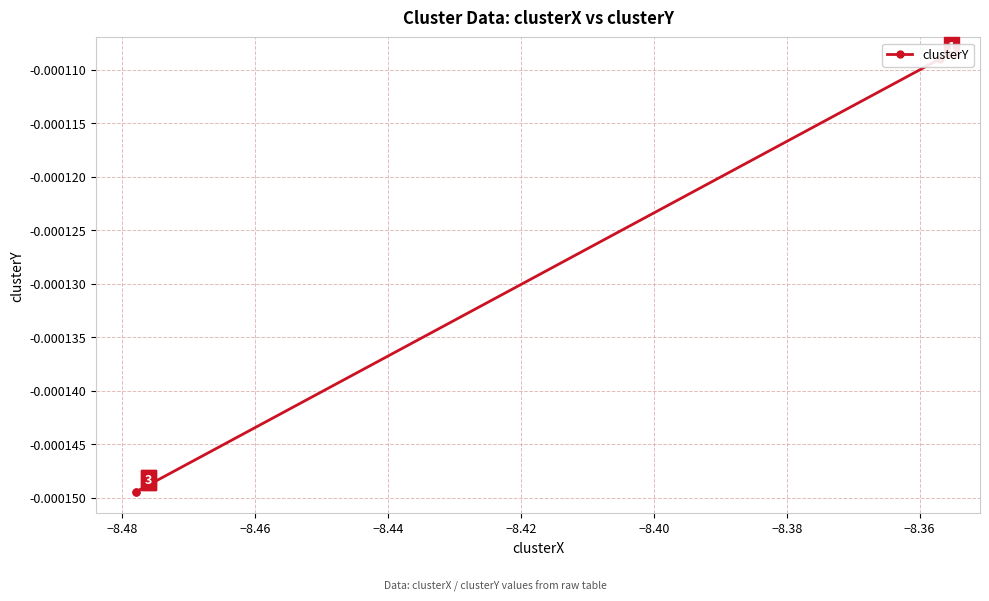

How many series are shown in this chart?

1